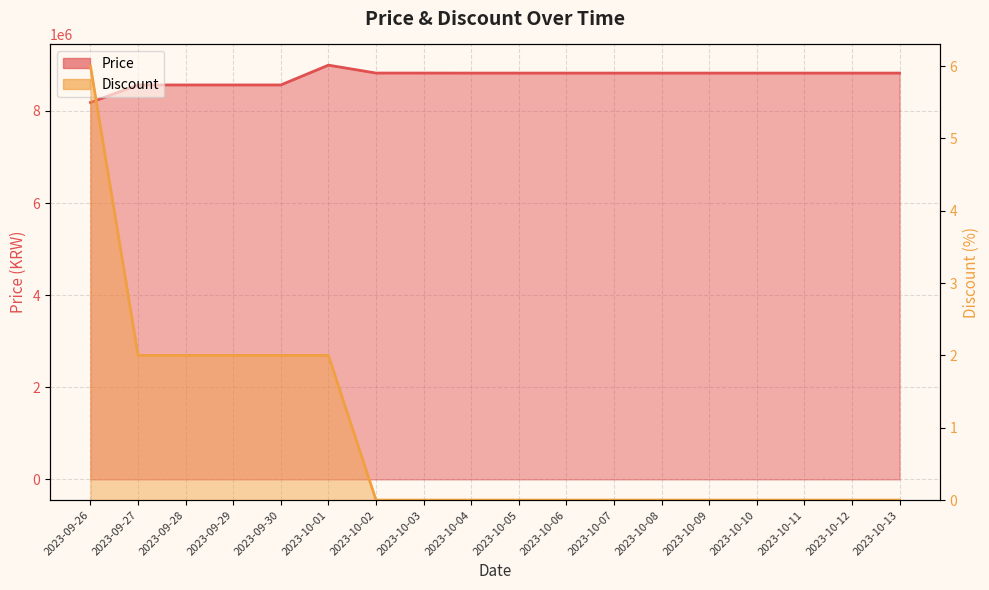

What is the difference between the maximum and minimum values in the Discount series?

6